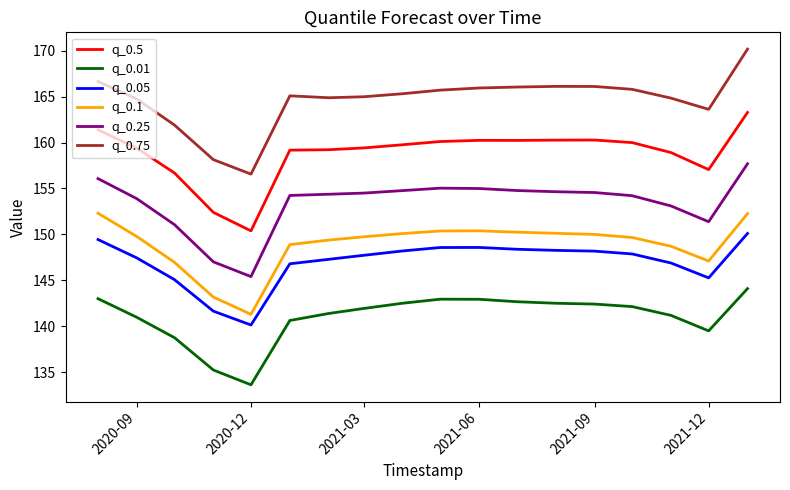

Which series has the largest range (max minus min)?

q_0.75